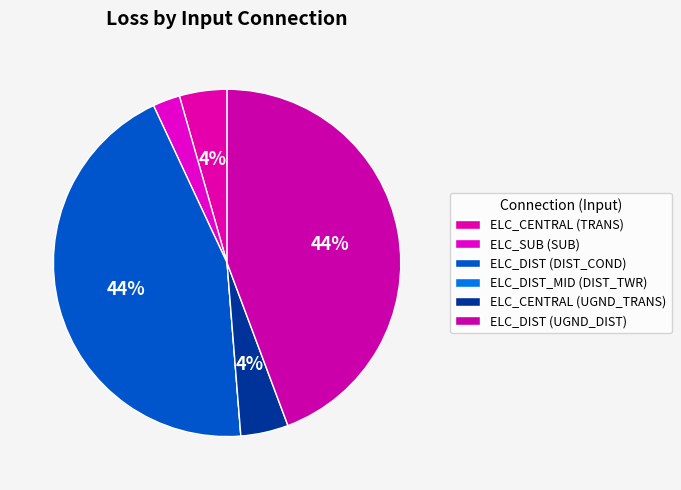

Is there any slice that represents more than half of the pie?

No